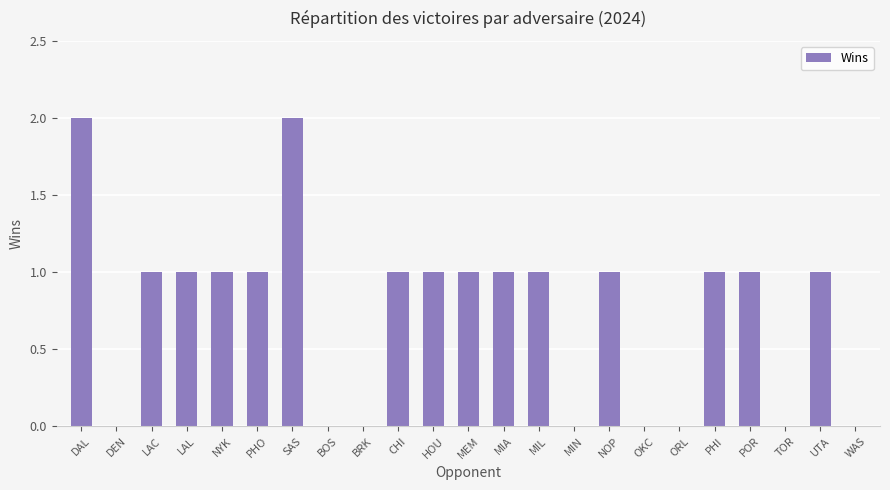

How many series are shown in this chart?

1